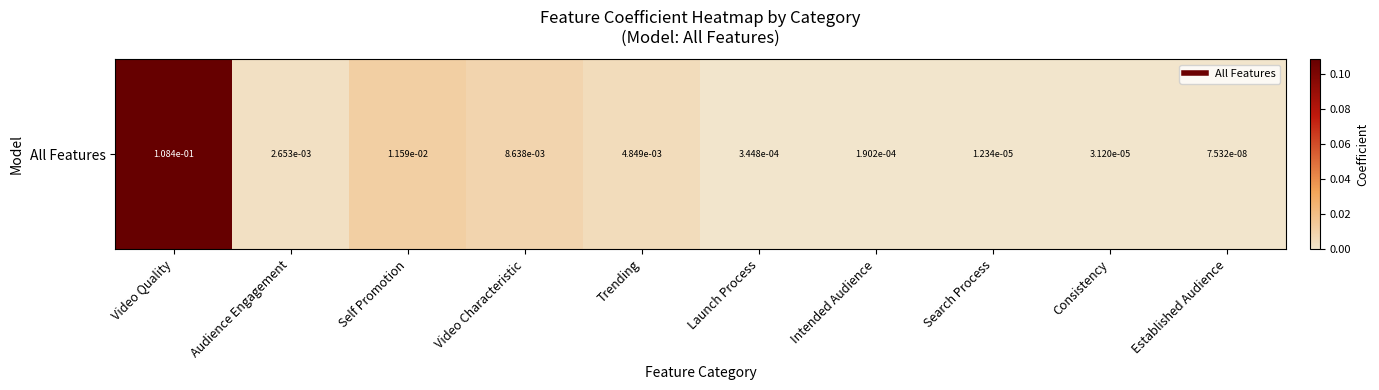

What is the sum of the values at Trending and Video Quality?

0.1